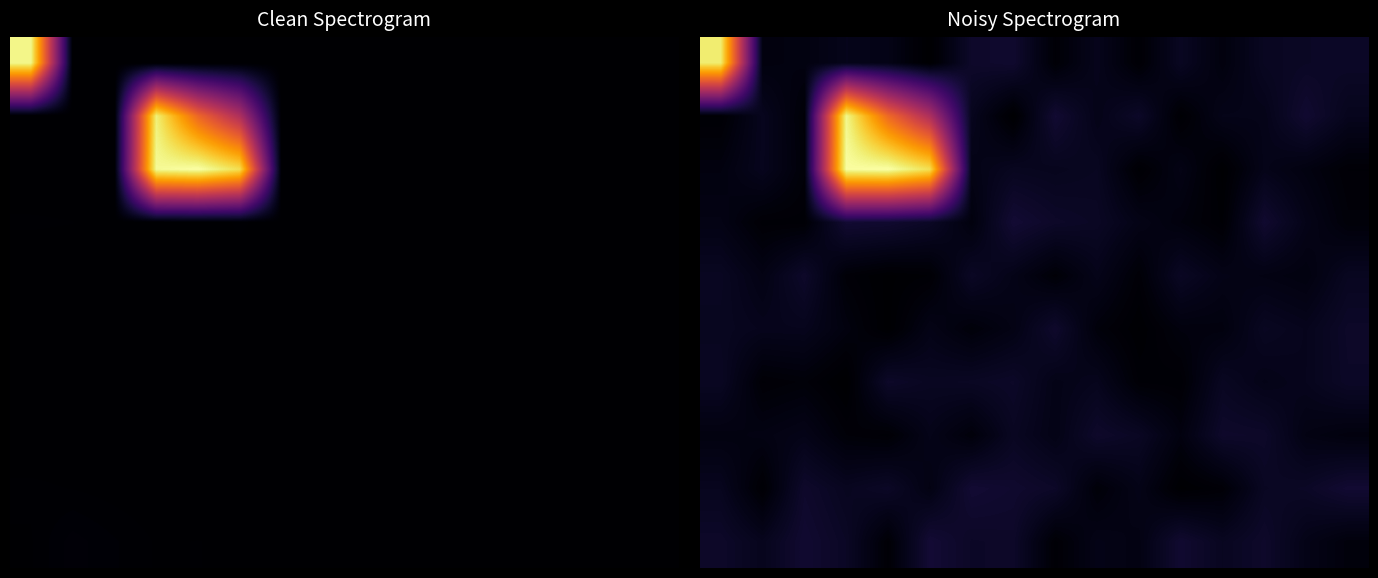

How many data points does each series have?

16